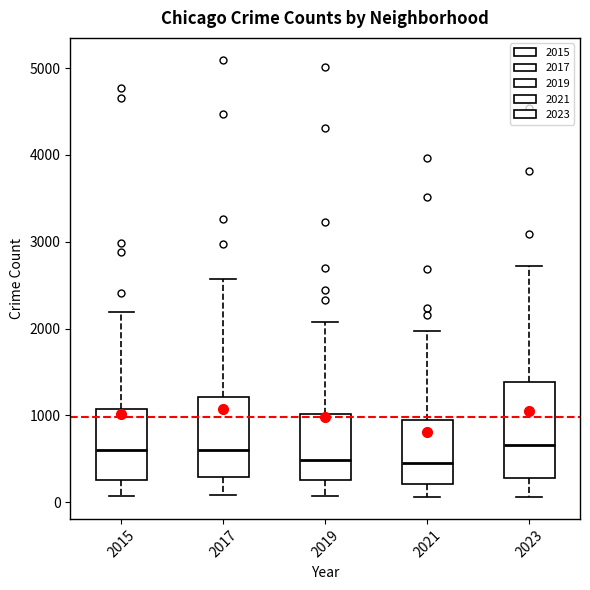

Comparing the boxes themselves (not the whiskers), which one is the tallest?

2023